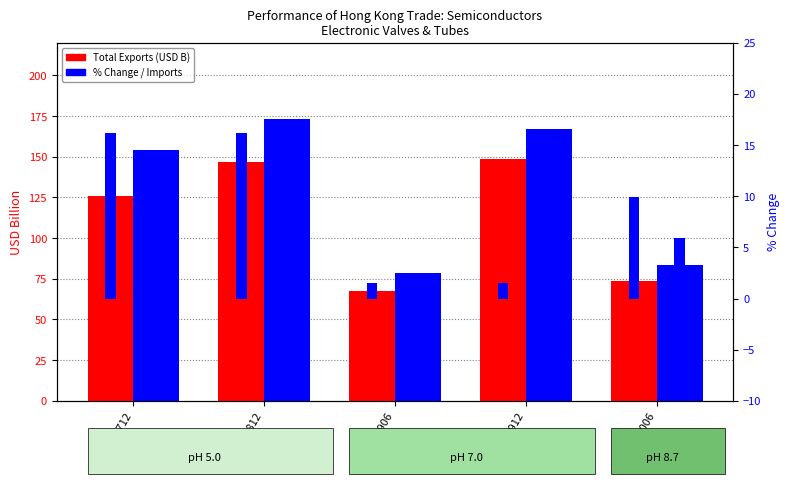

What is the greatest value displayed?

173.0